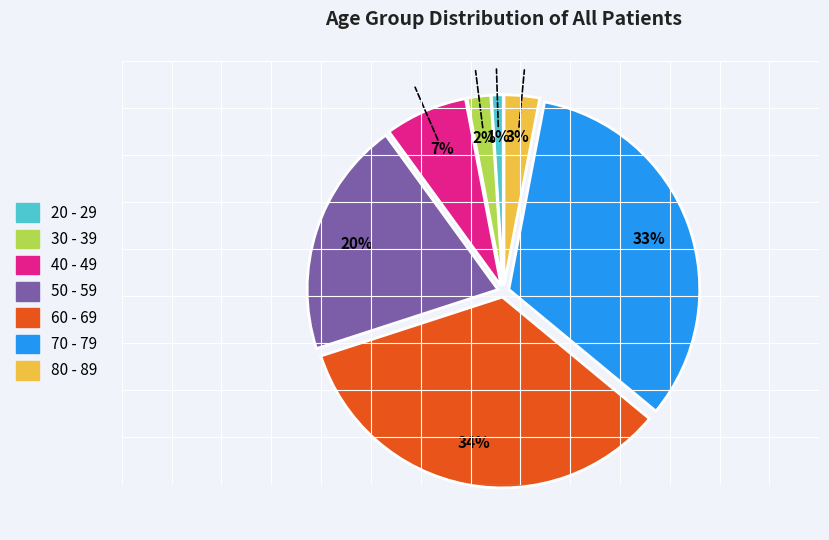

Count the number of slices in the pie.

7